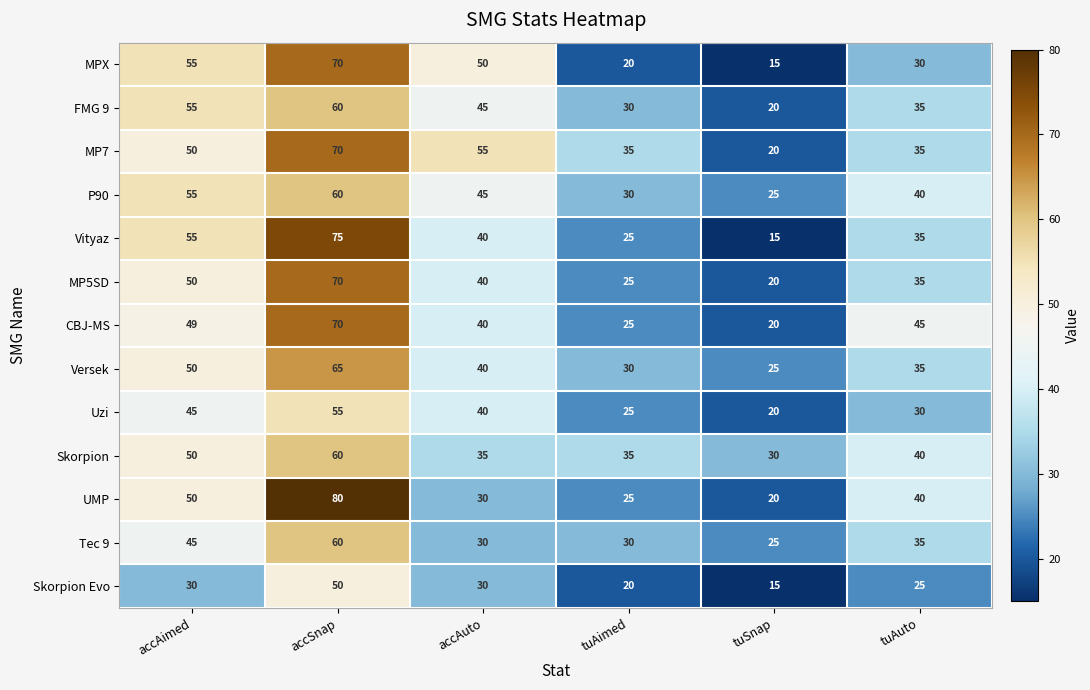

Is it true that Versek equals 20 at tuAimed?

False